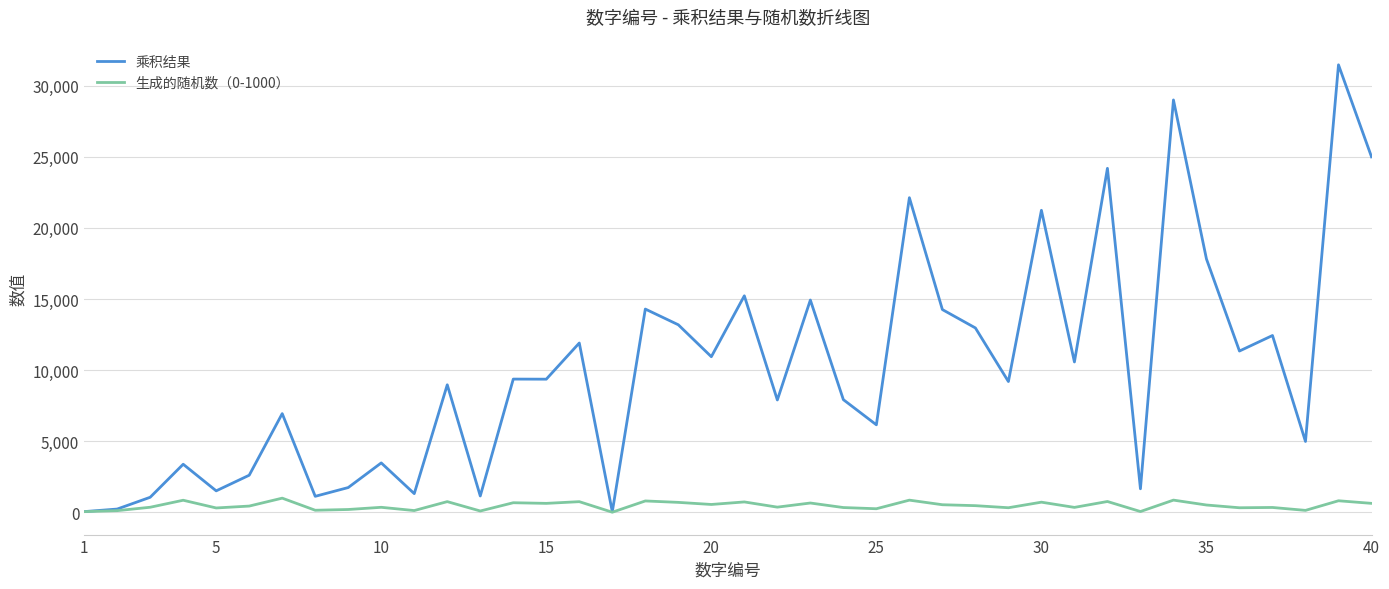

List the series in order of their peak value, highest first.

乘积结果, 生成的随机数（0-1000）